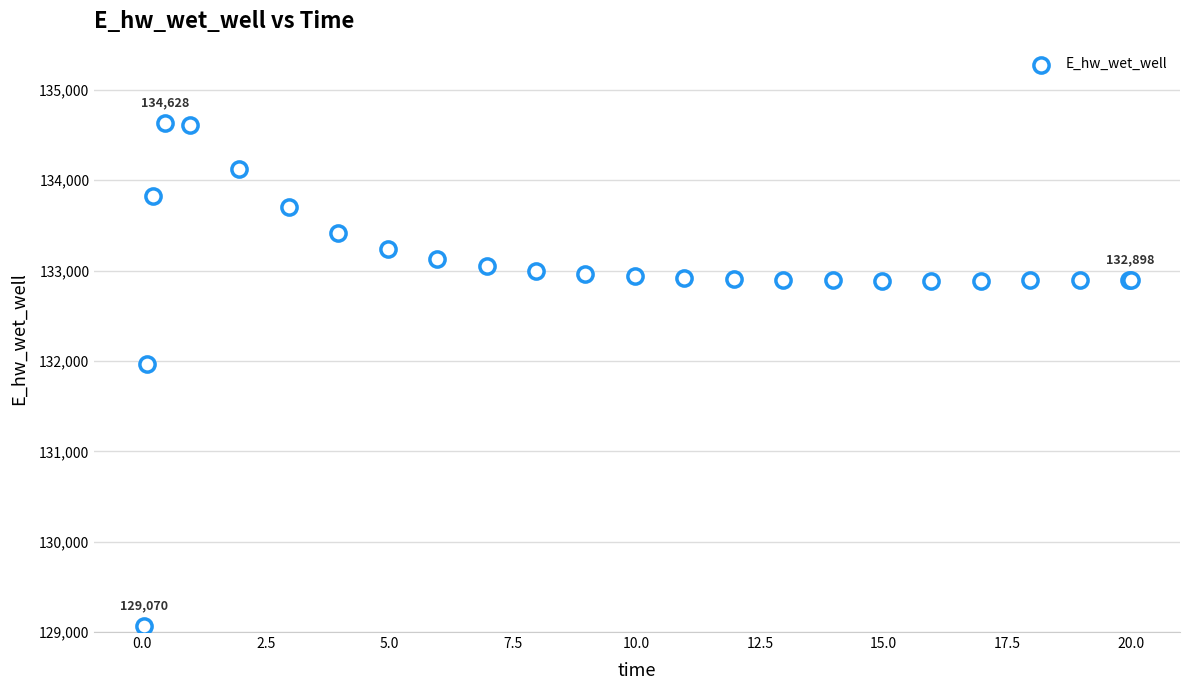

What Y value in the scatter plot is closest to 131849?

131970.1